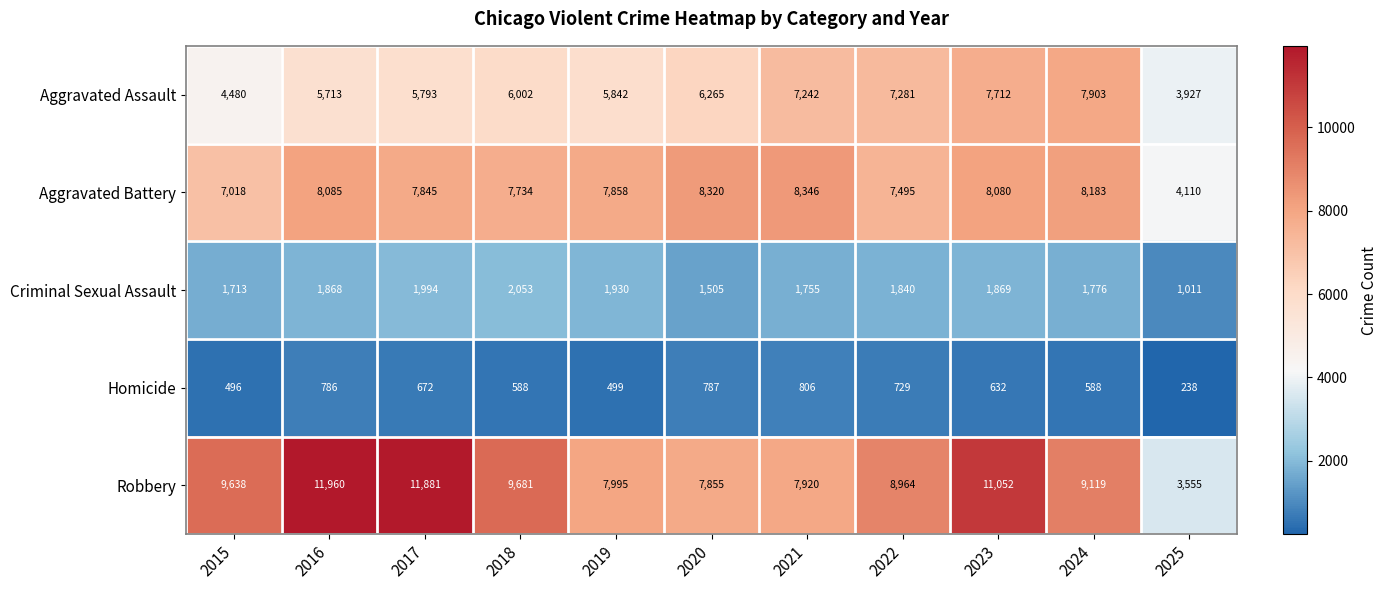

What is the difference between the Aggravated Assault values at 2016 and 2025?

1786